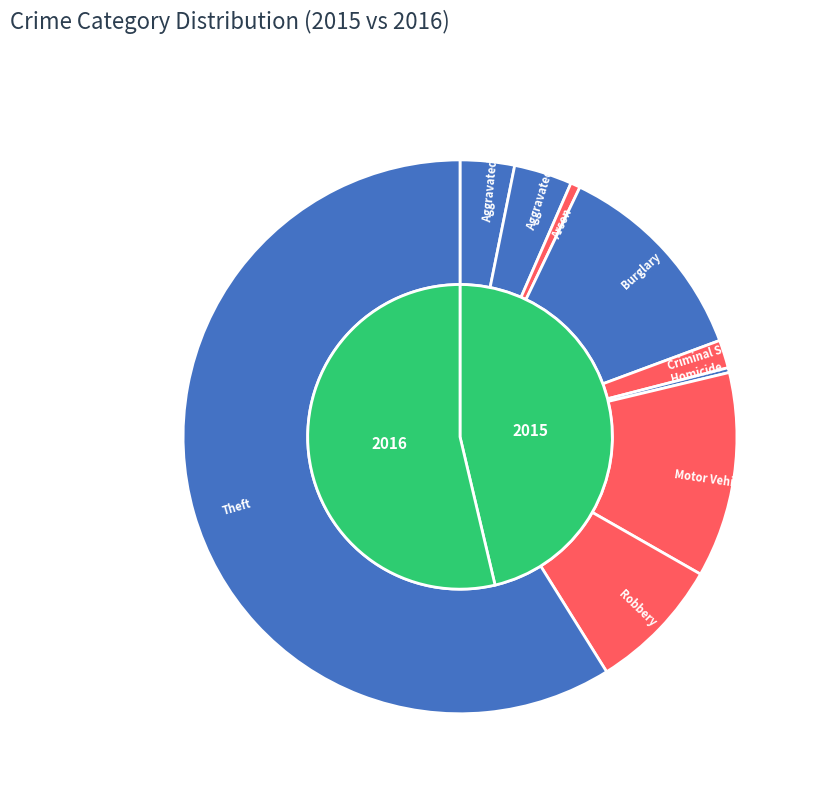

Count the number of slices in the pie.

9